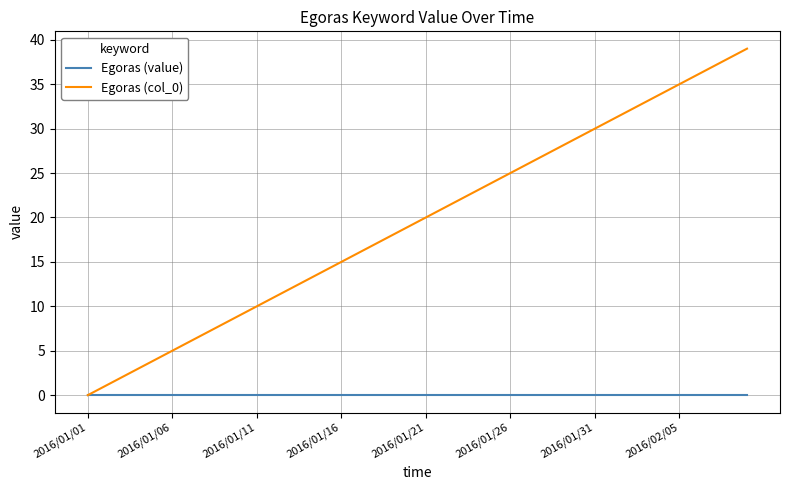

What is the greatest value displayed?

39